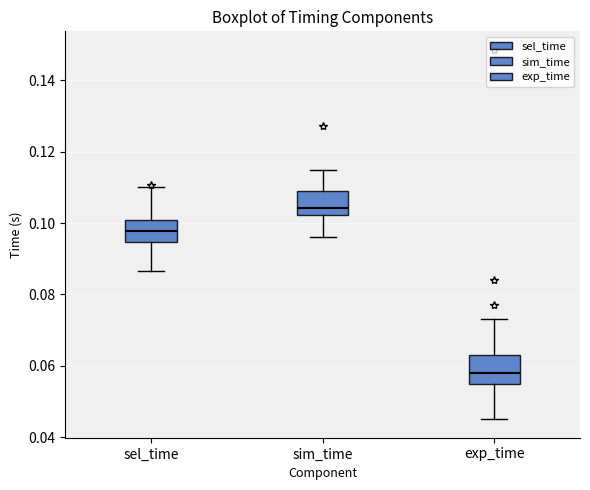

Where is the upper edge of the box for sel_time on the y-axis? The values are not printed on the chart, so give them approximately, as read against the axis.

0.100